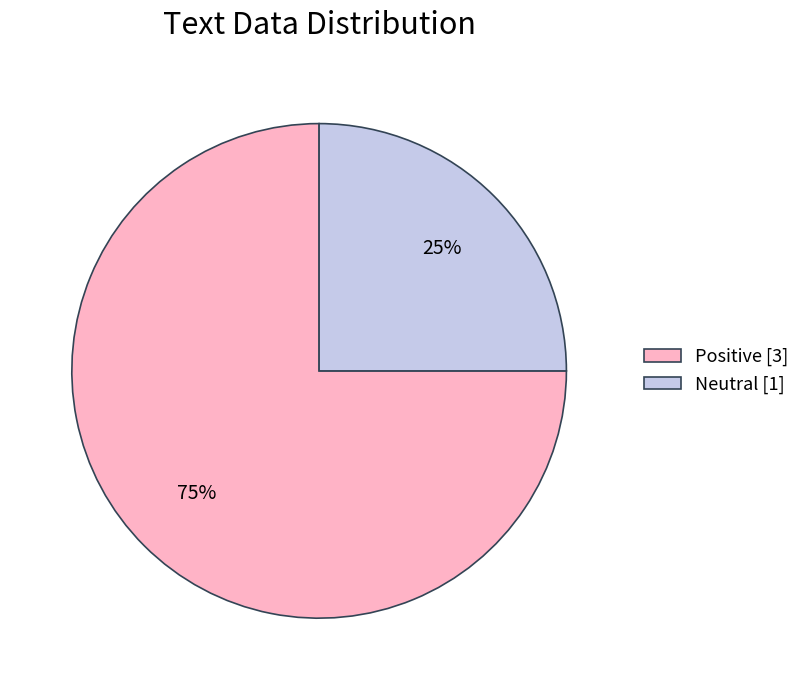

Approximately how many times larger is the value at Positive compared to Neutral?

3.0